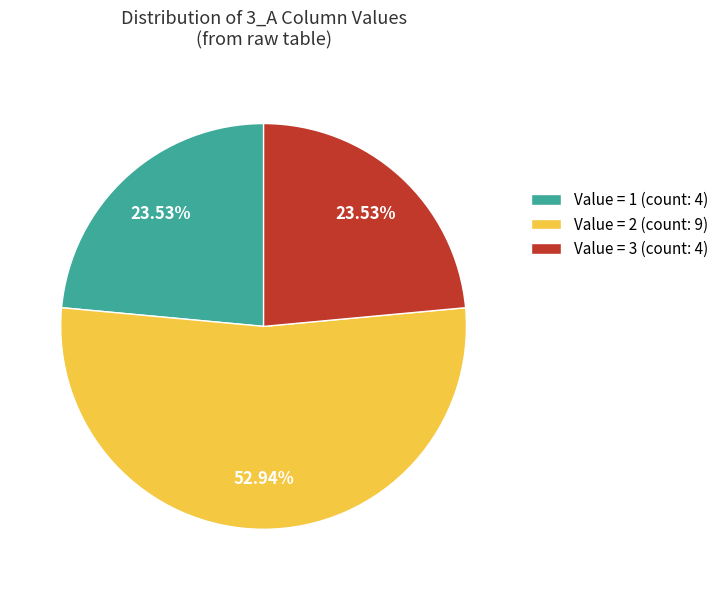

Which slice is the largest?

Value = 2 (count: 9)